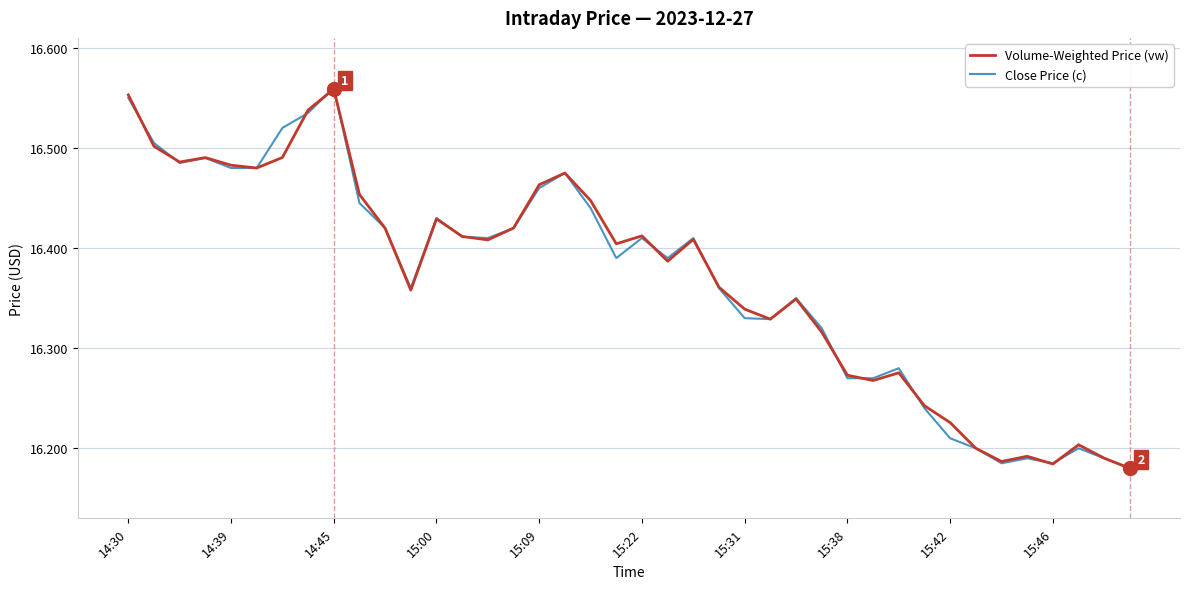

True or false: Close Price (c) and Volume-Weighted Price (vw) intersect in this chart.

True